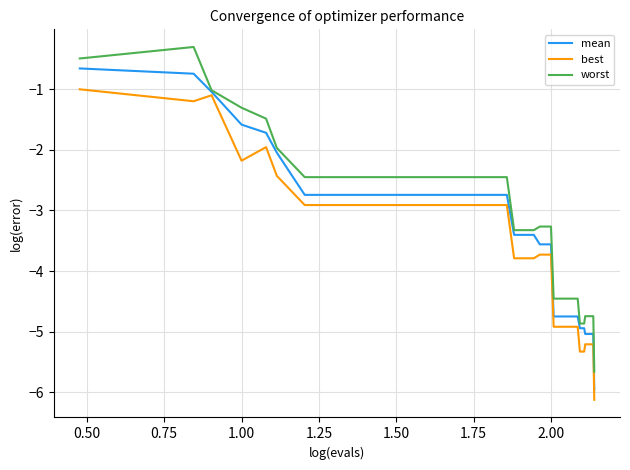

Which series has the largest total across all categories?

worst